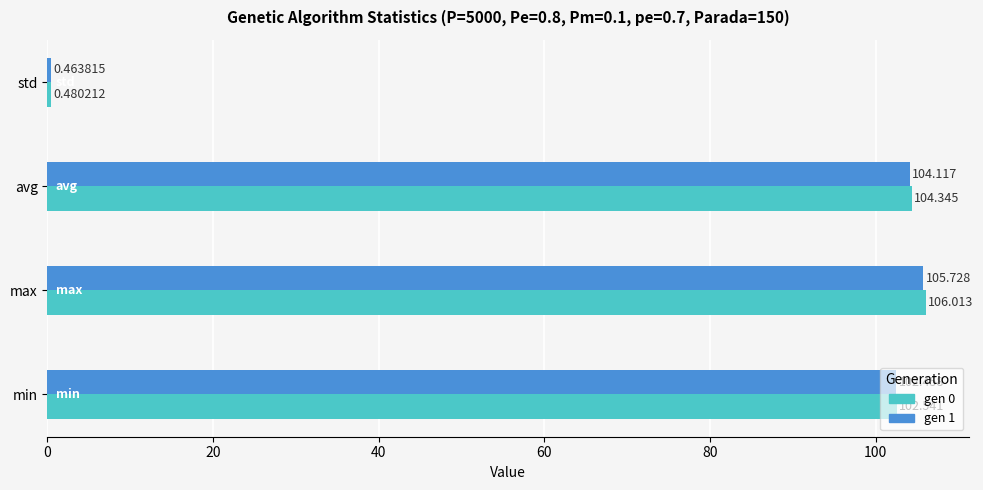

What is the difference between the min values at gen 0 and gen 1?

0.1